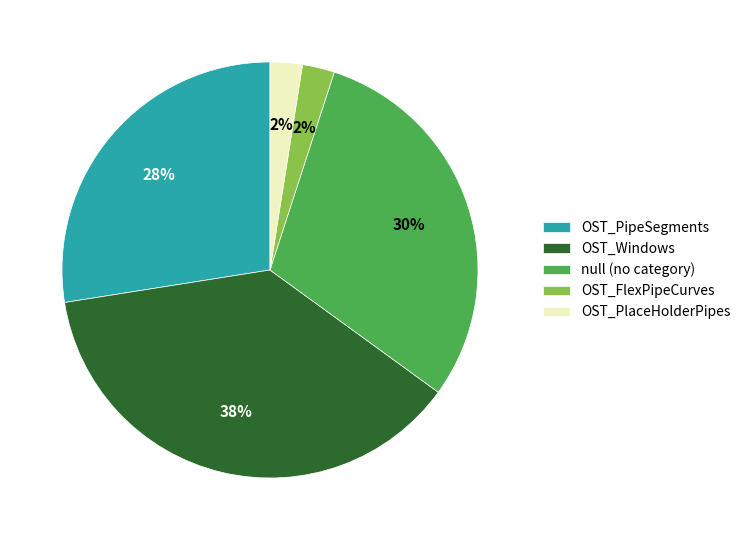

Combined, do OST_PipeSegments and OST_Windows account for over 50%?

Yes